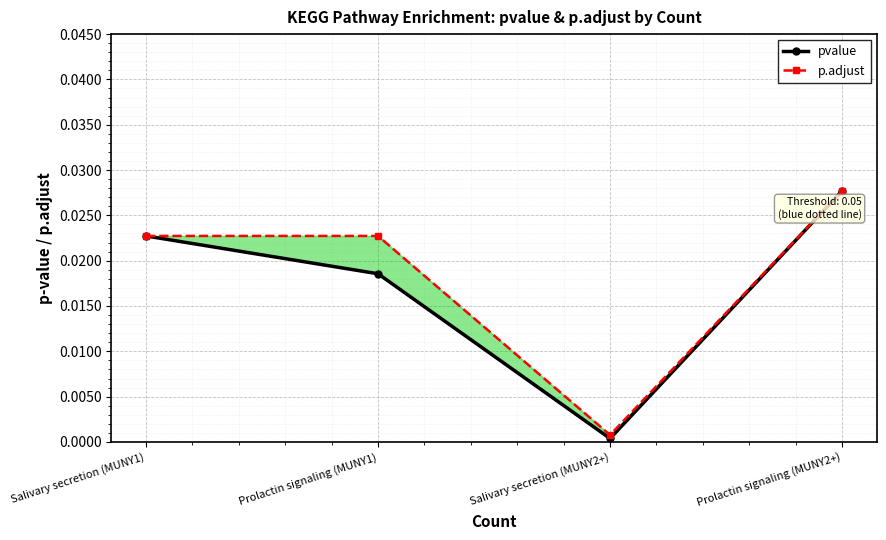

Which series has the largest total across all categories?

p.adjust